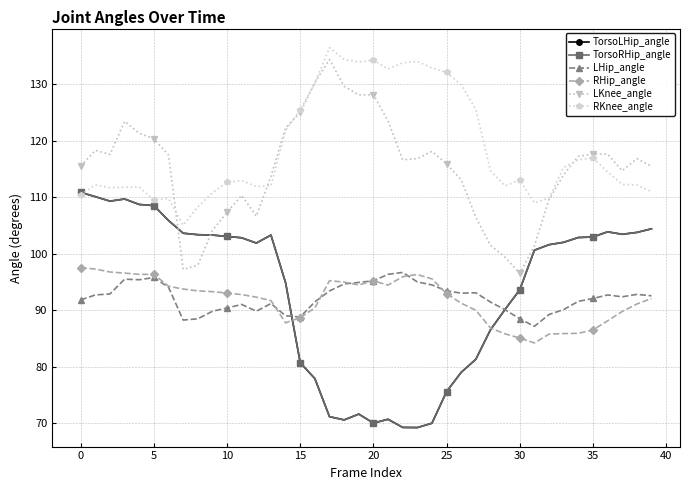

True or false: LHip_angle and RHip_angle cross at least once.

True